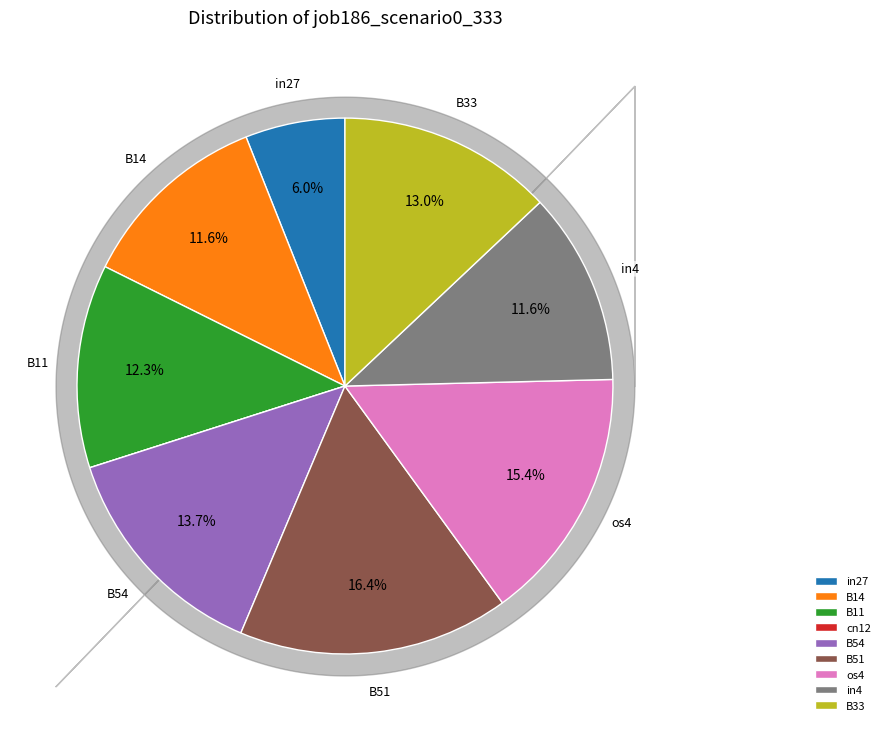

To the nearest percent, what percentage of the pie is in4?

12%